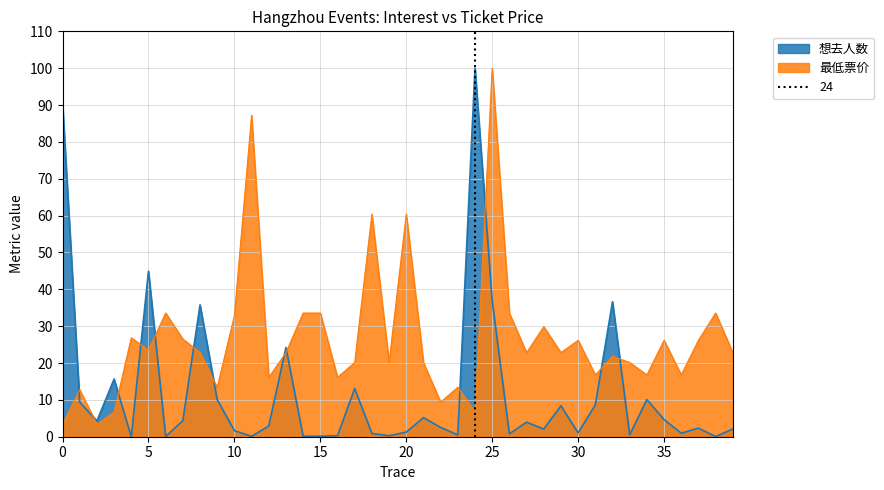

Where do 想去人数 and 最低票价 first cross each other?

0 and 1